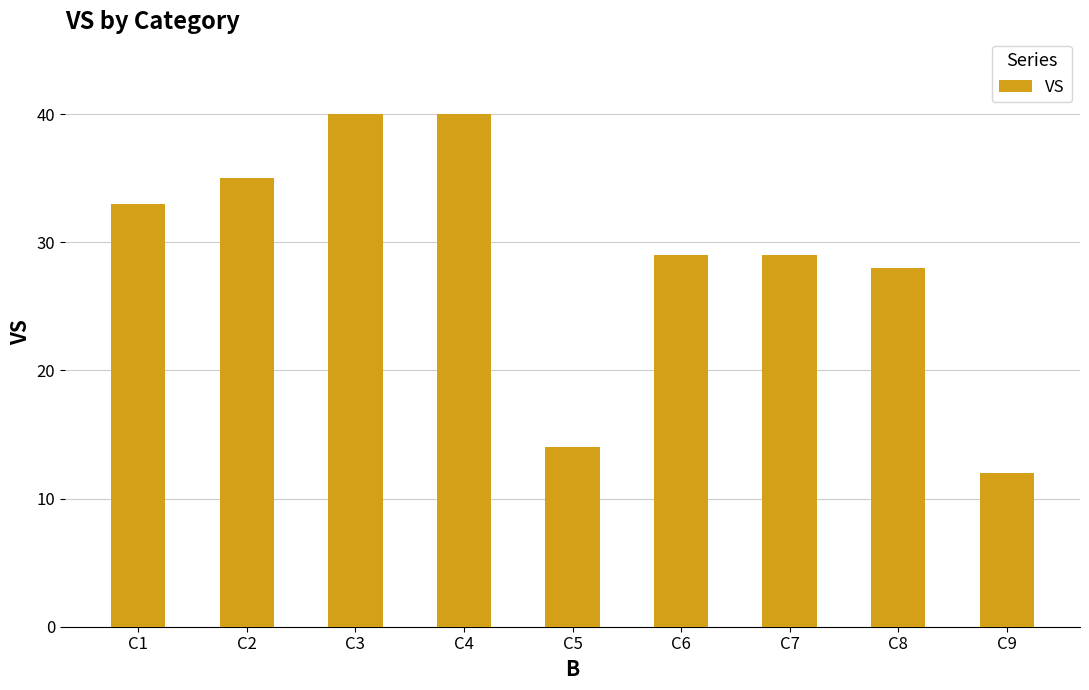

What is the sum of the values at C4 and C5?

54